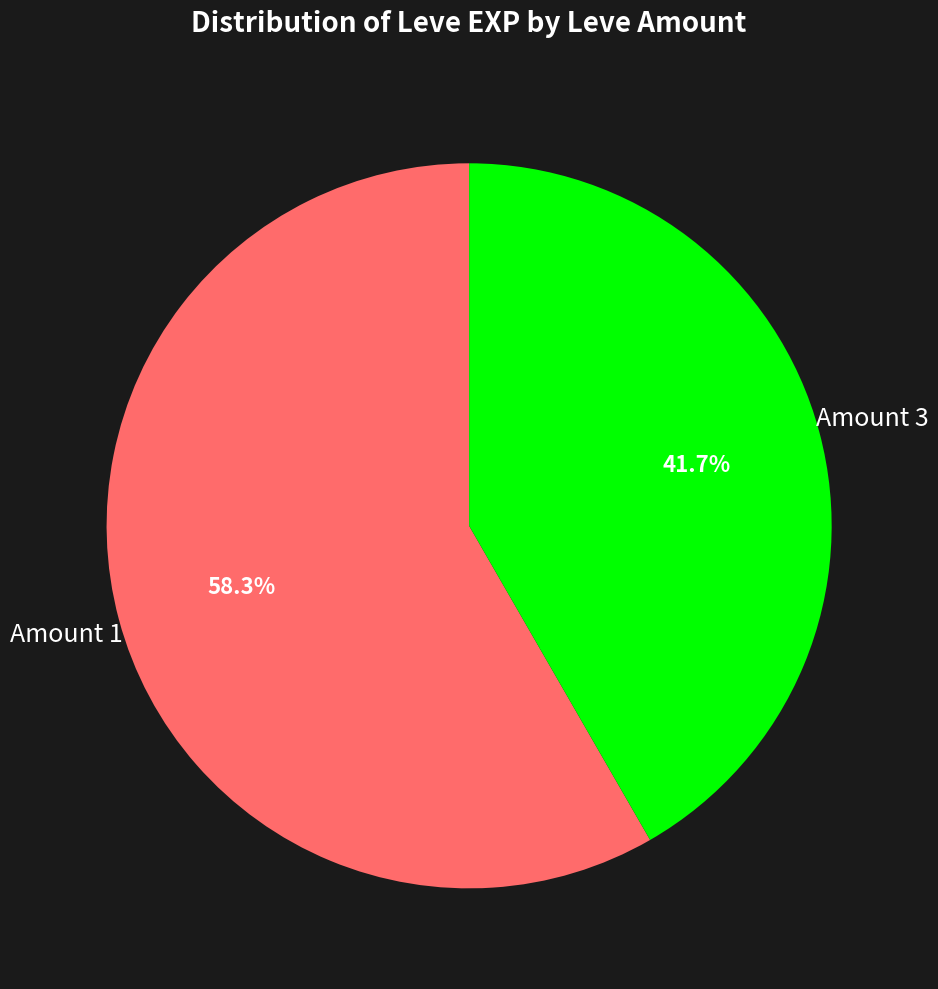

Is there any slice that represents more than half of the pie?

Yes